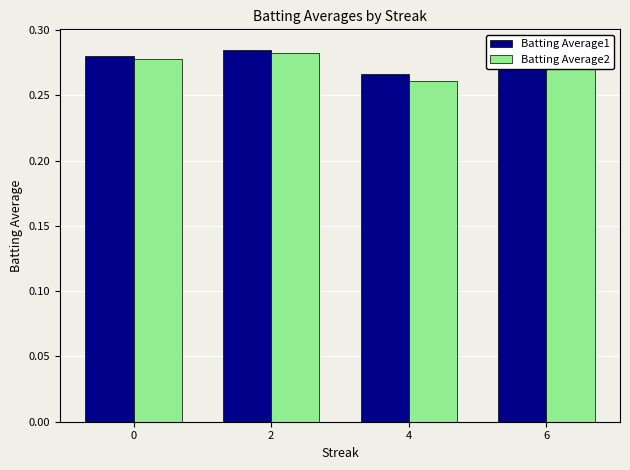

Which category has the highest value across all series?

6